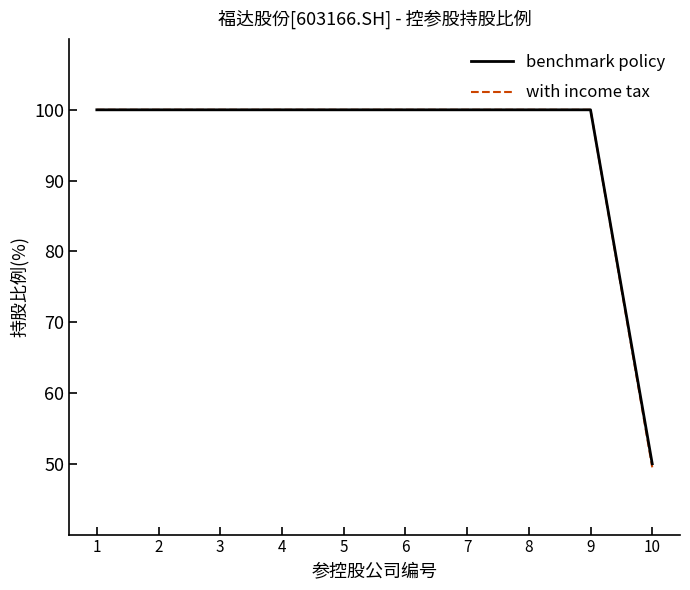

At how many categories does at least one series exceed 79?

9